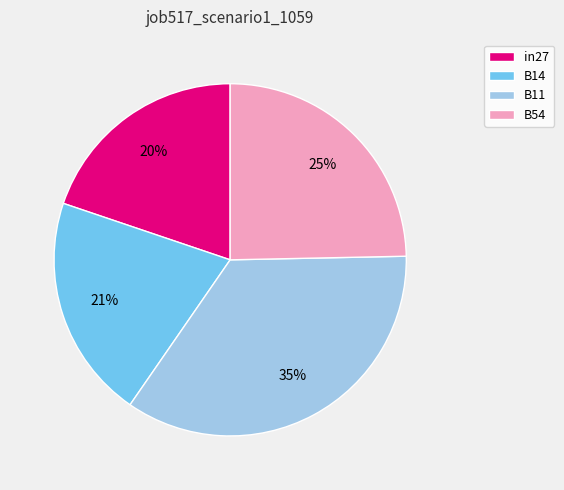

To the nearest percent, what portion does B11 represent?

35%